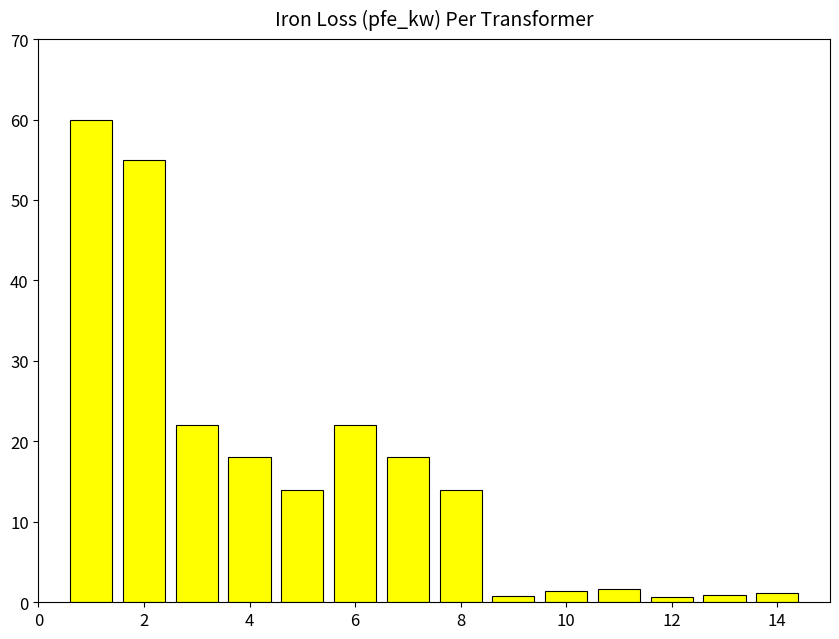

What is the sum of all values?

229.5